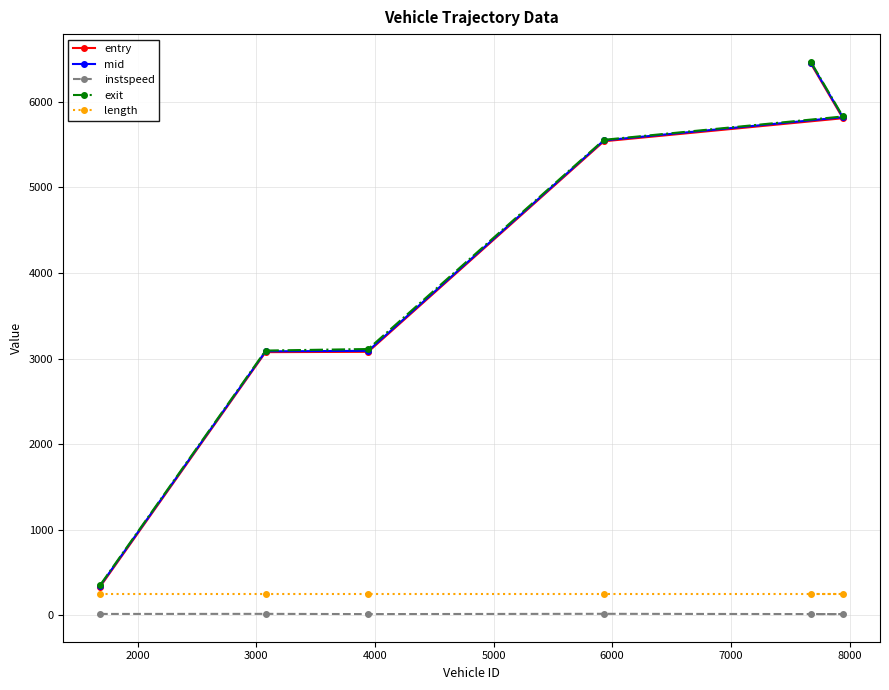

What is the minimum value shown in the chart?

11.6